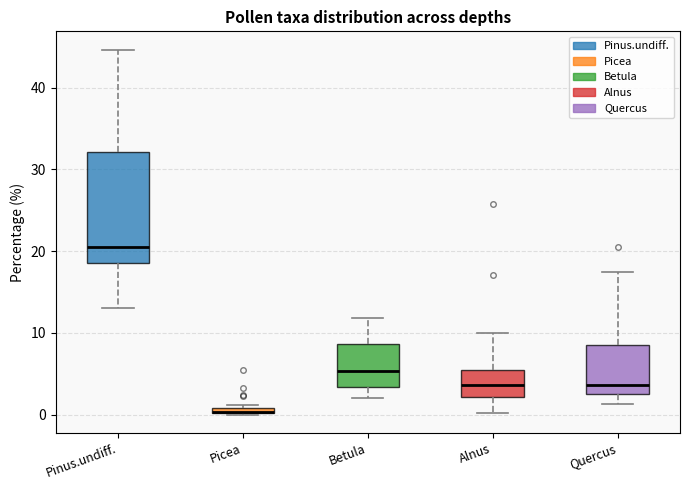

Where does the lower whisker of the box for Betula end on the y-axis? The values are not printed on the chart, so give them approximately, as read against the axis.

2